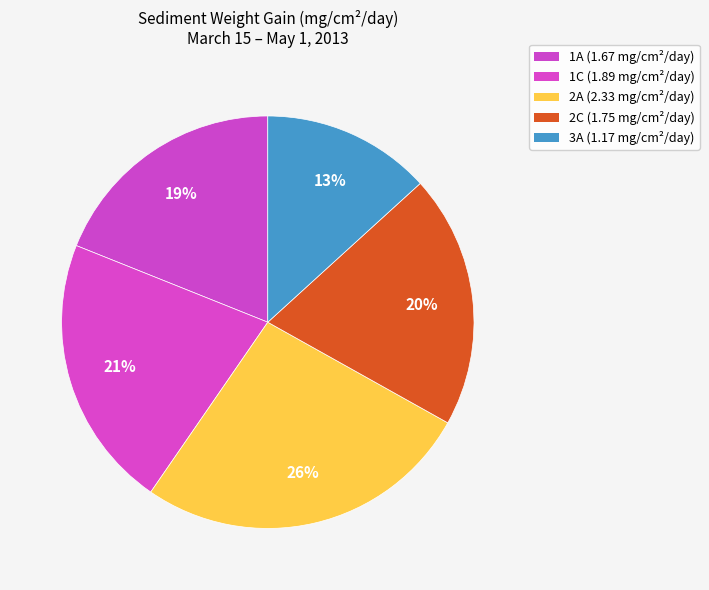

True or false: 3A accounts for 13% of the total.

True